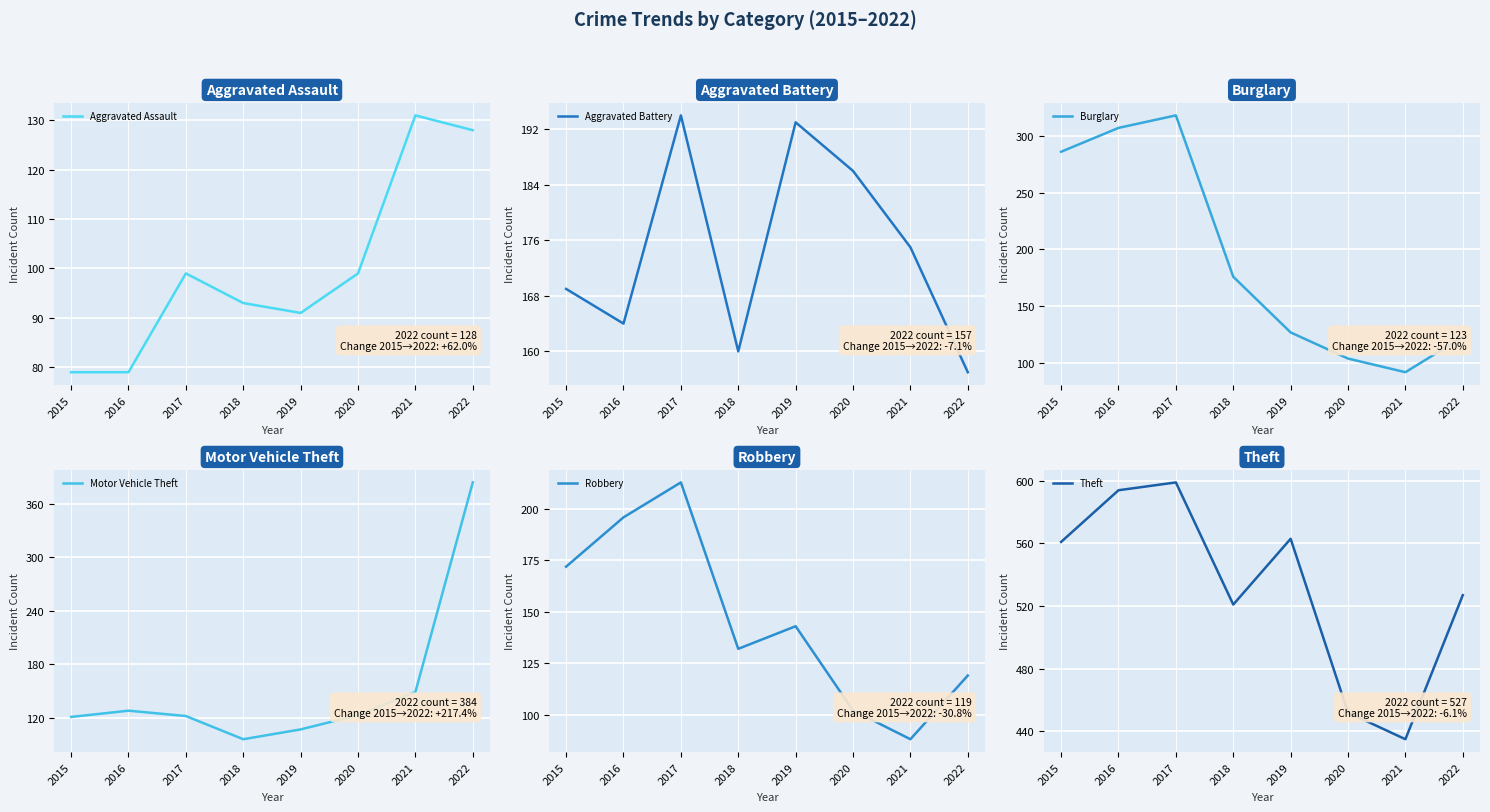

How many data points does each series have?

8